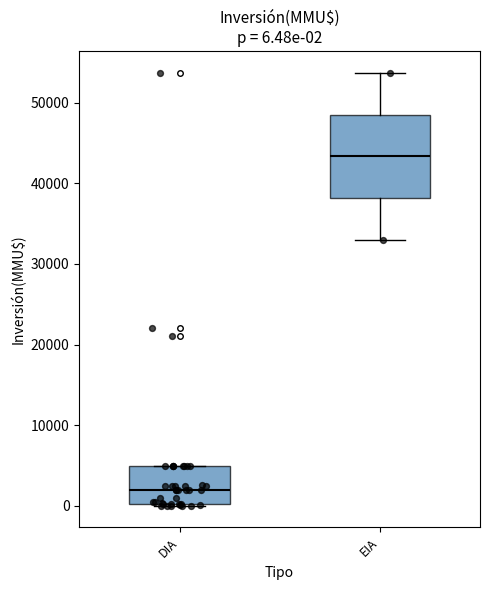

Which box is the tallest, from its lower edge to its upper edge?

EIA